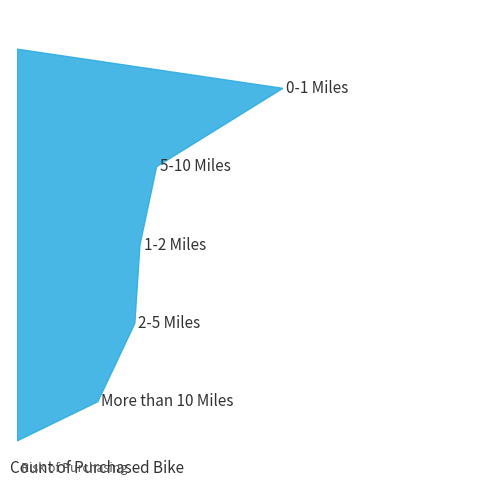

Reading left to right, list all the values displayed in this chart.

No: 0-1 Miles=166	1-2 Miles=92	2-5 Miles=67	5-10 Miles=116	More than 10 Miles=78
Yes: 0-1 Miles=200	1-2 Miles=77	2-5 Miles=95	5-10 Miles=76	More than 10 Miles=33